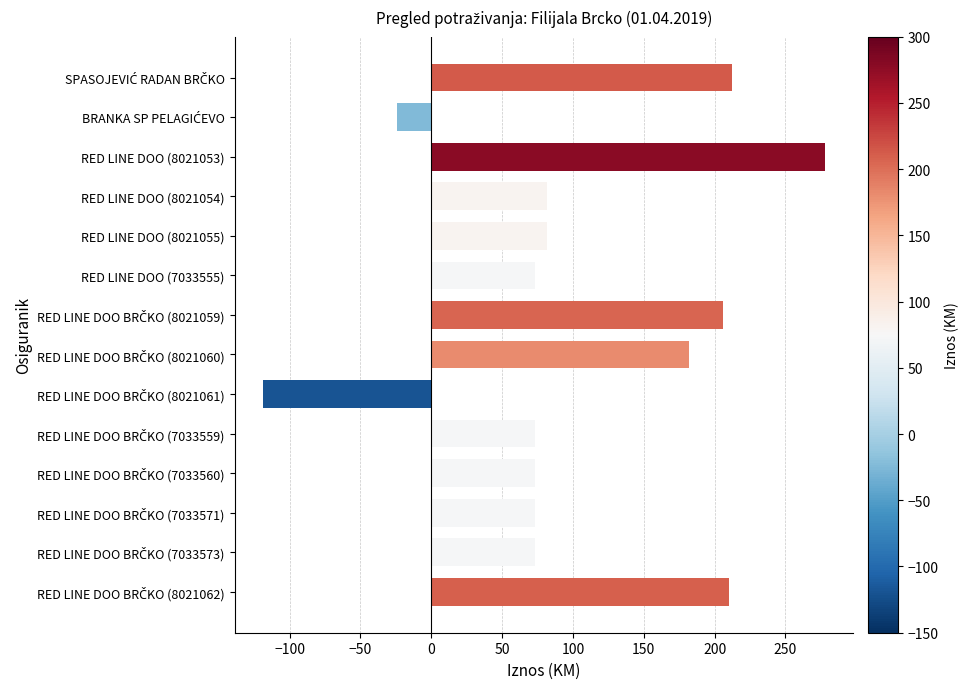

Reading bottom to top, what are all the values shown in this chart?

210.0	73.0	73.0	73.0	73.0	-119.0	182.0	206.0	73.0	82.0	82.0	278.0	-24.0	212.2